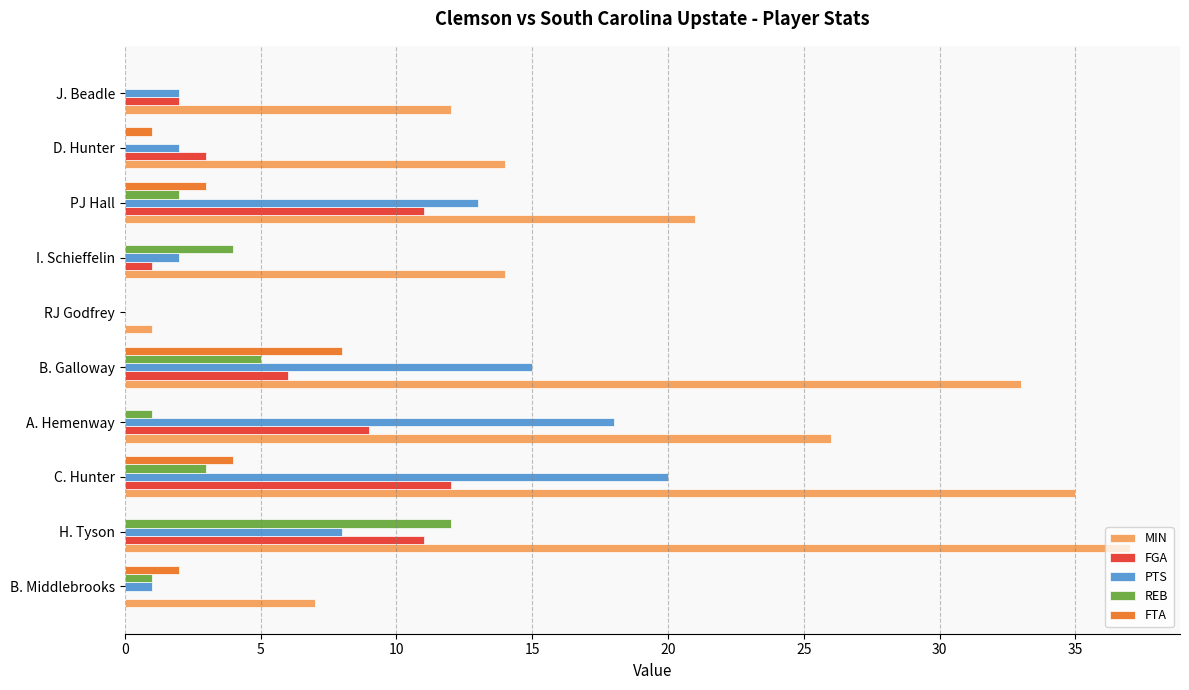

What are all the series names shown in the legend?

MIN, FGA, PTS, REB, FTA